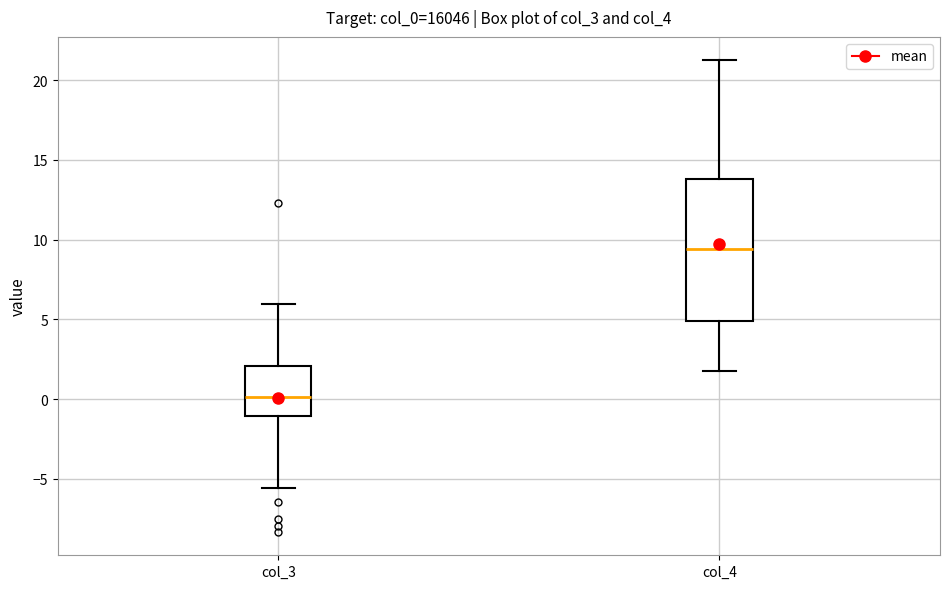

Reading left to right, read every box against the y-axis: the position of its median line, the range the box covers, and the ends of its whiskers. The values are not printed on the chart, so give them approximately, as read against the axis.

col_3: median 0.0, box -1.0 to 2.0, whiskers -5.5 to 6.0
col_4: median 9.5, box 5.0 to 14.0, whiskers 2.0 to 21.0